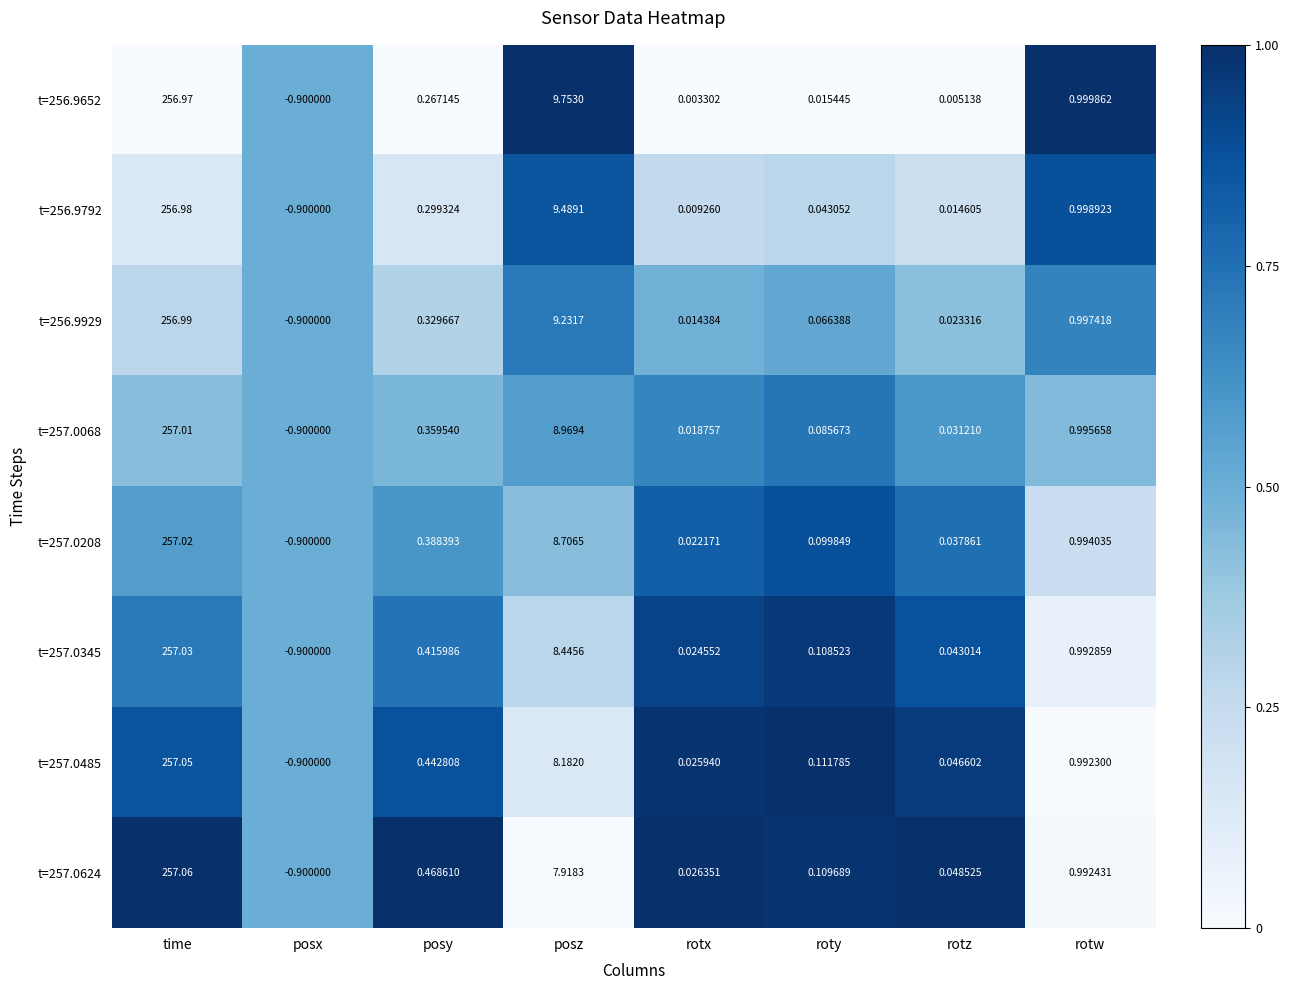

Where is t=256.9652 nearest to the value 128?

posz